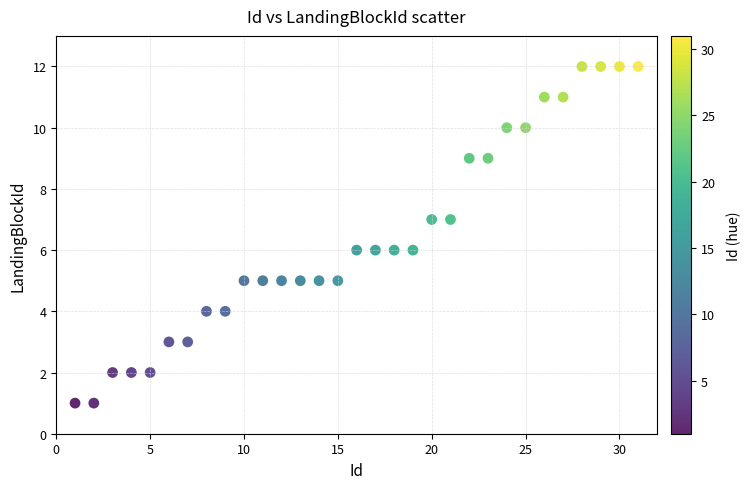

What is the range of Y values (max minus min)?

11